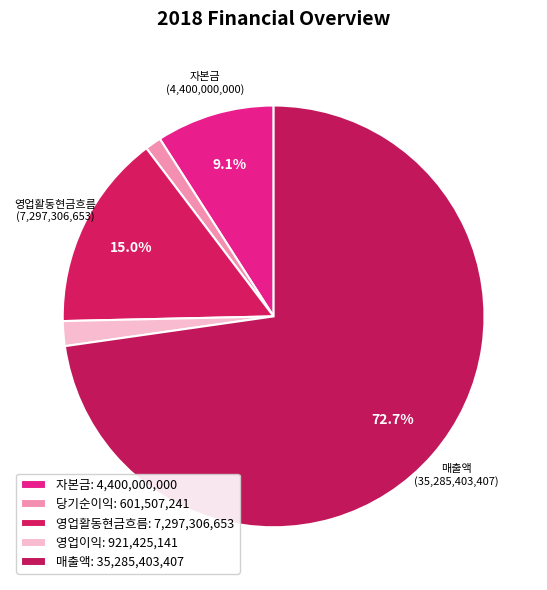

To the nearest percent, what is the difference between the largest and smallest slice percentages?

72%